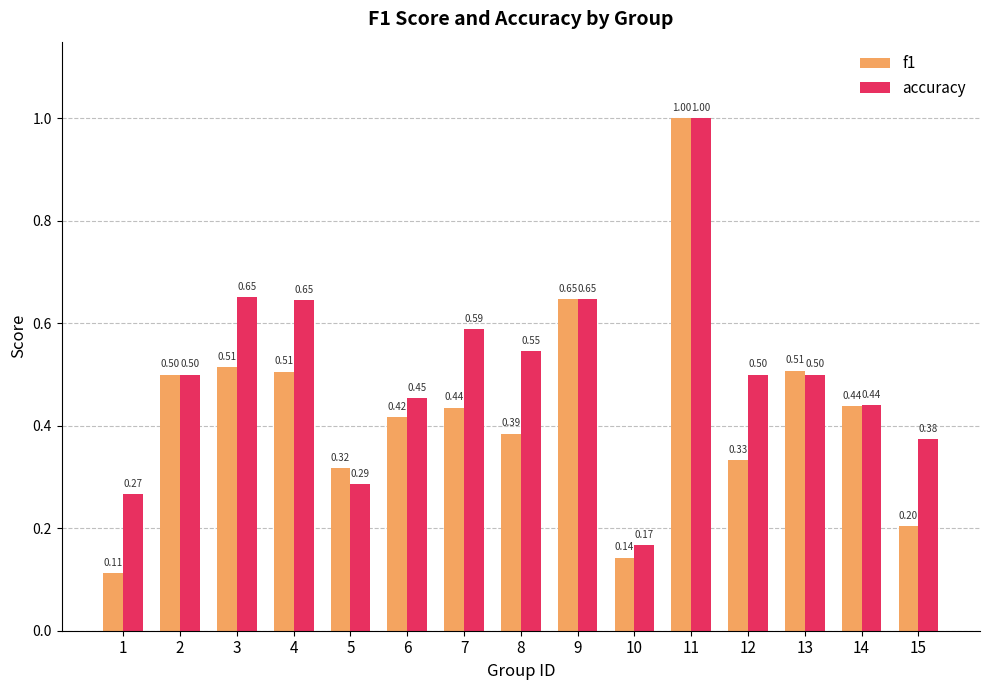

How many f1 values are between 0 and 1?

15